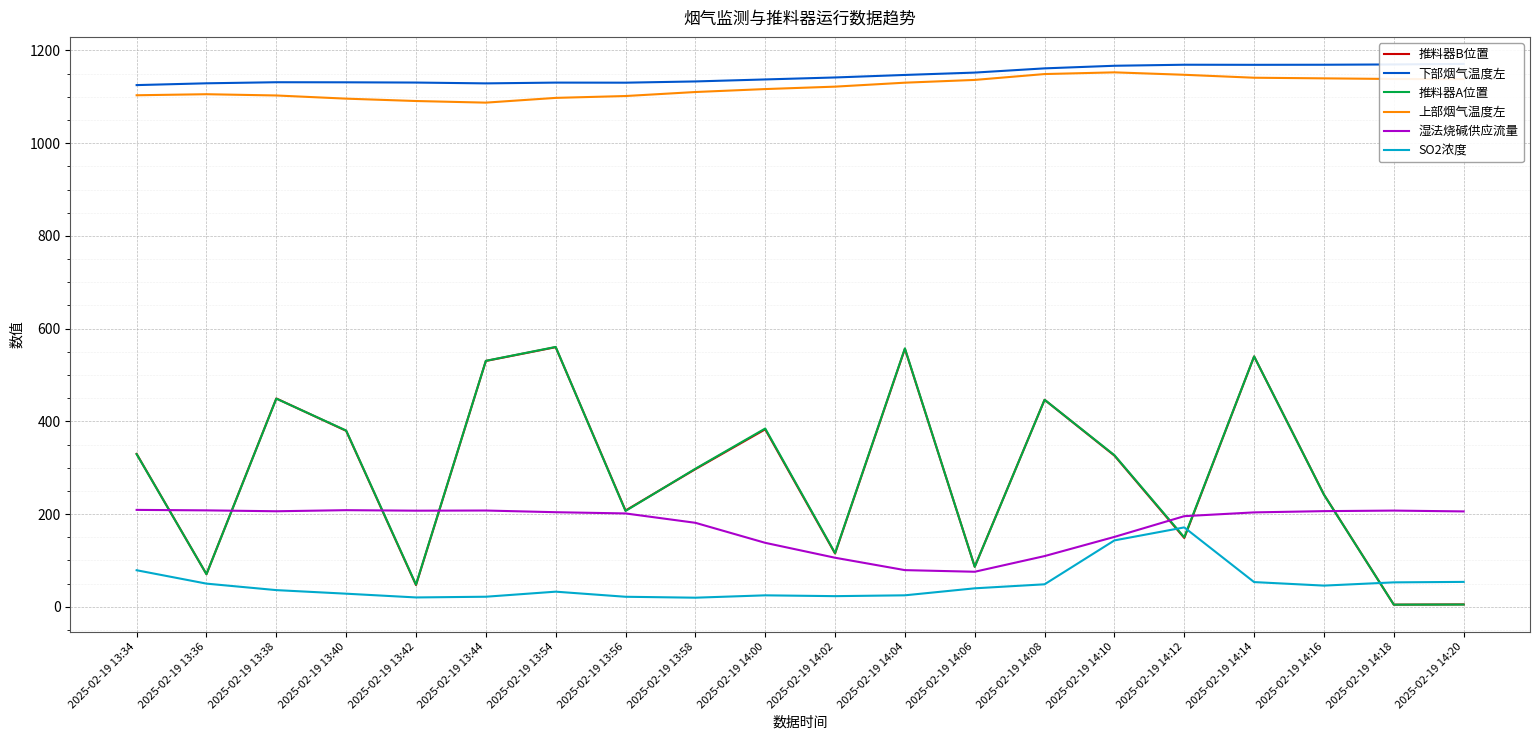

At which label does 湿法烧碱供应流量 first exceed 204?

2025-02-19 13:34